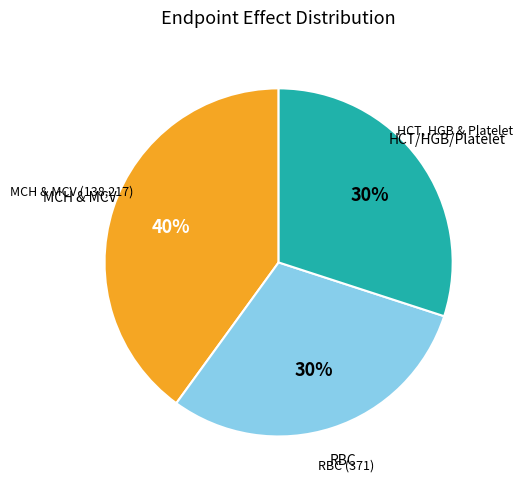

Is there a majority slice in this chart?

No